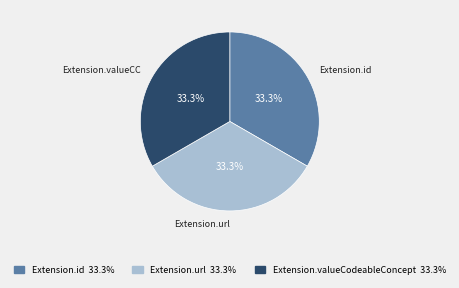

Is there any slice that represents more than half of the pie?

No